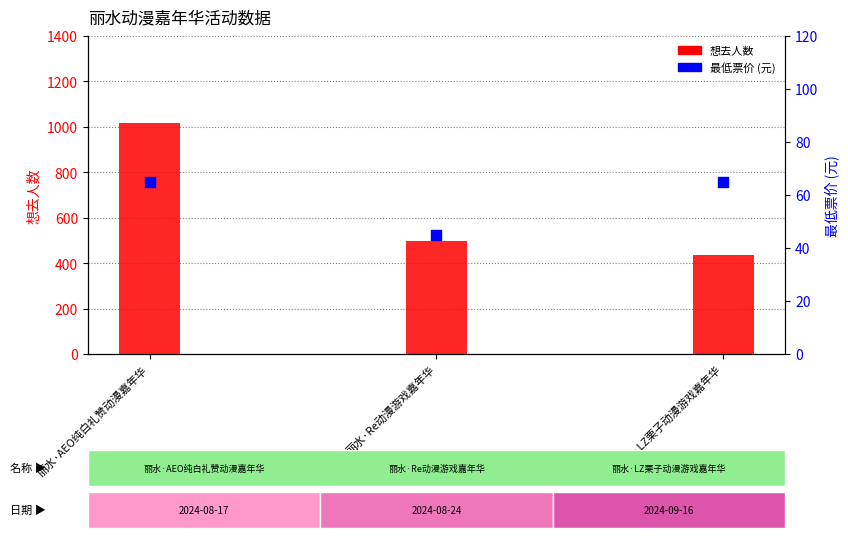

At how many categories does at least one series exceed 660?

1